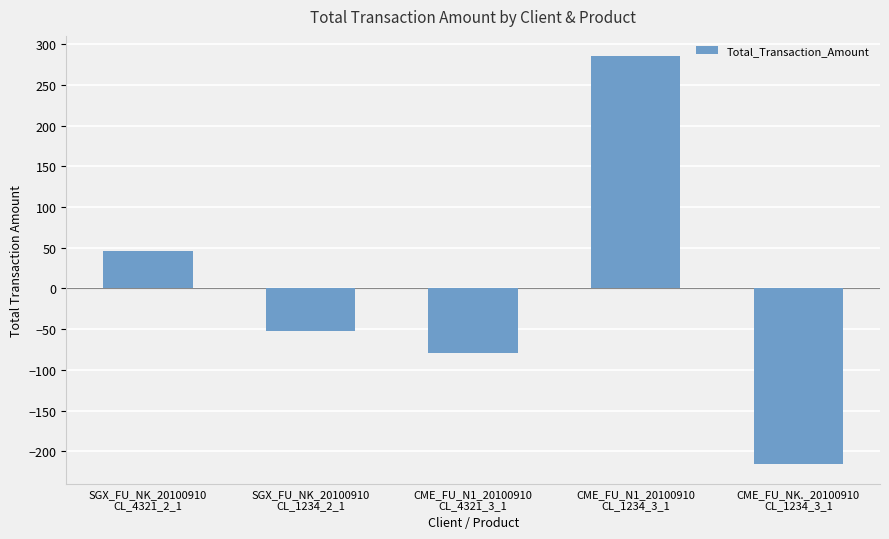

What is the value of the 2nd bar from the left?

-52